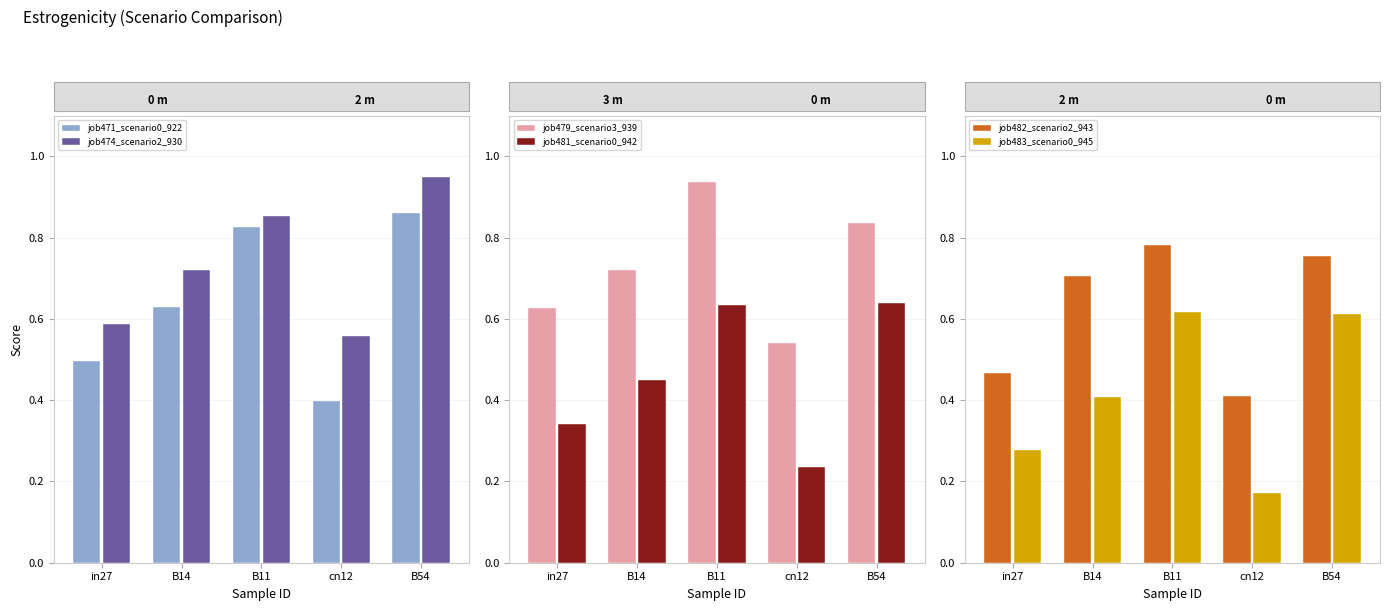

What are all the series names shown in the legend?

job471_scenario0_922, job474_scenario2_930, job479_scenario3_939, job481_scenario0_942, job482_scenario2_943, job483_scenario0_945